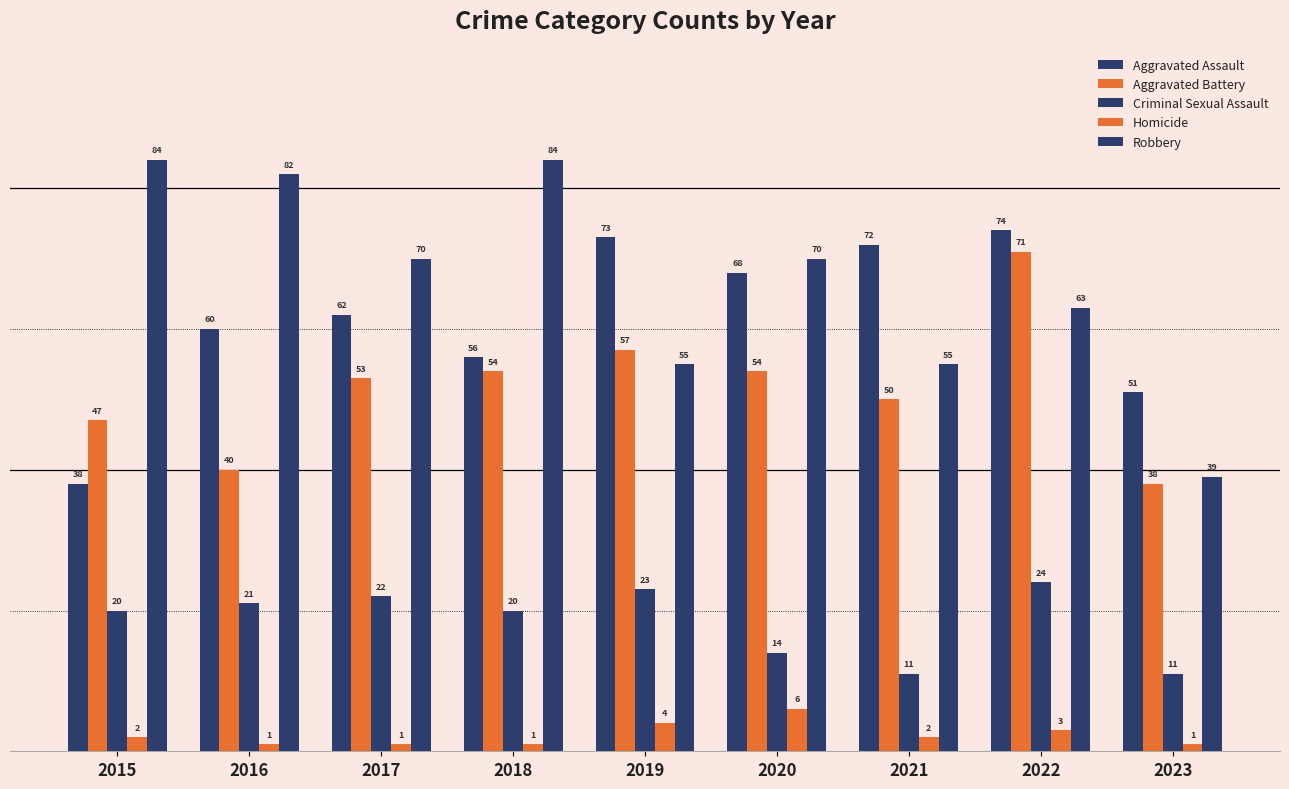

Is it true that Aggravated Assault equals 51 at 2023?

True